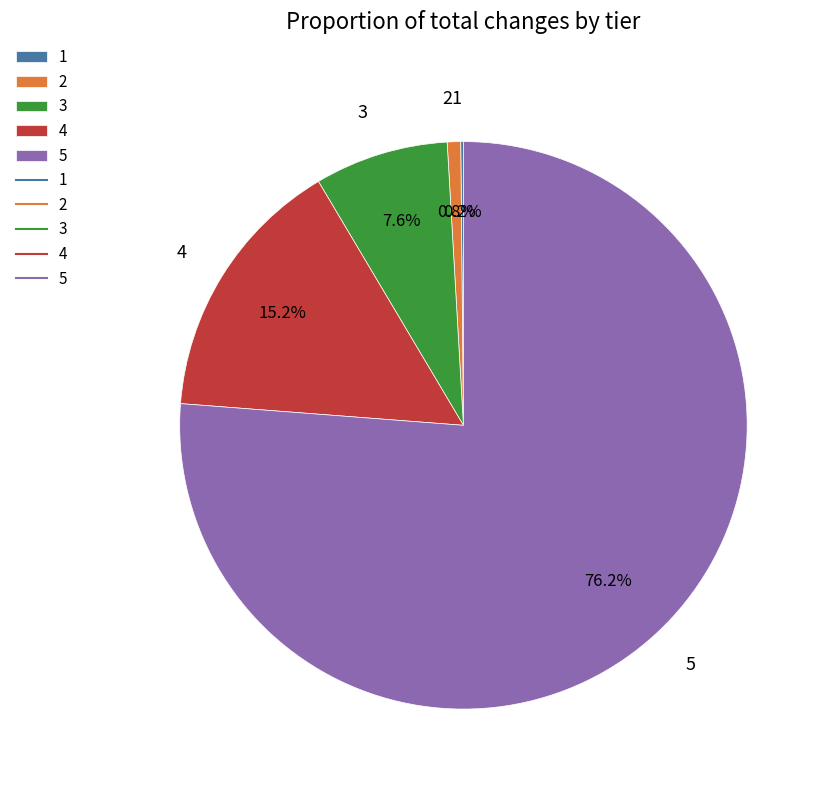

Do 4 and 2 together represent more than half of the pie?

No